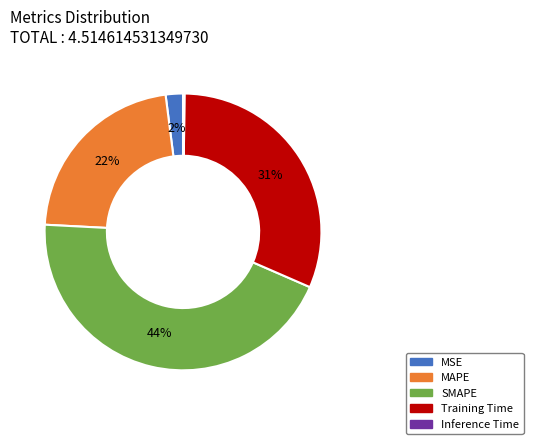

Which slice is the largest?

SMAPE